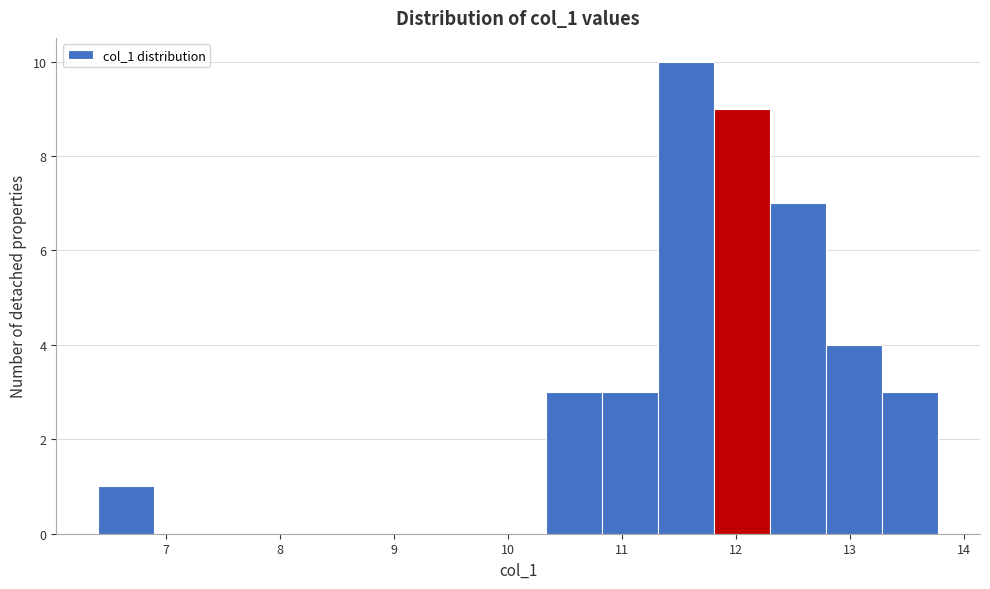

Which range on the x-axis has the tallest bar?

11.3 to 11.8